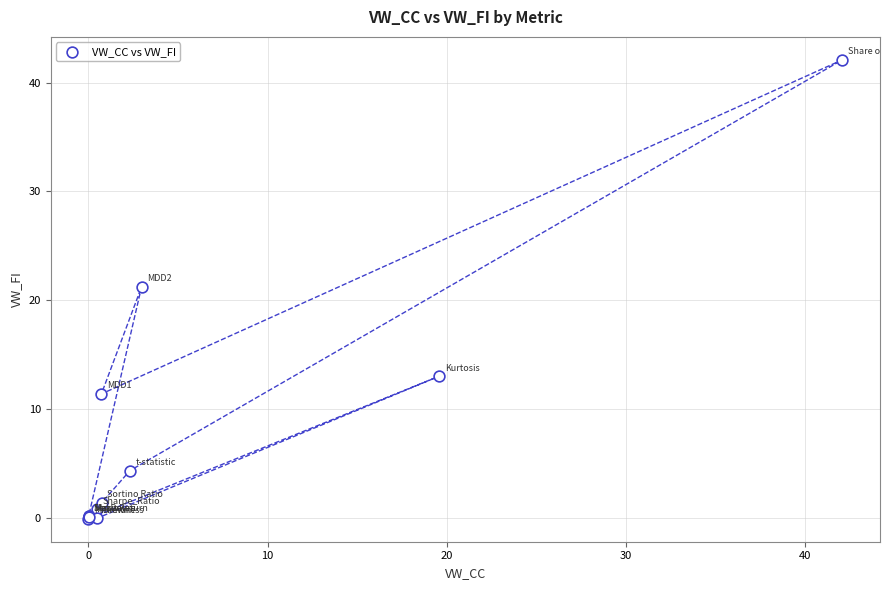

What Y value in the scatter plot is closest to 20?

21.2